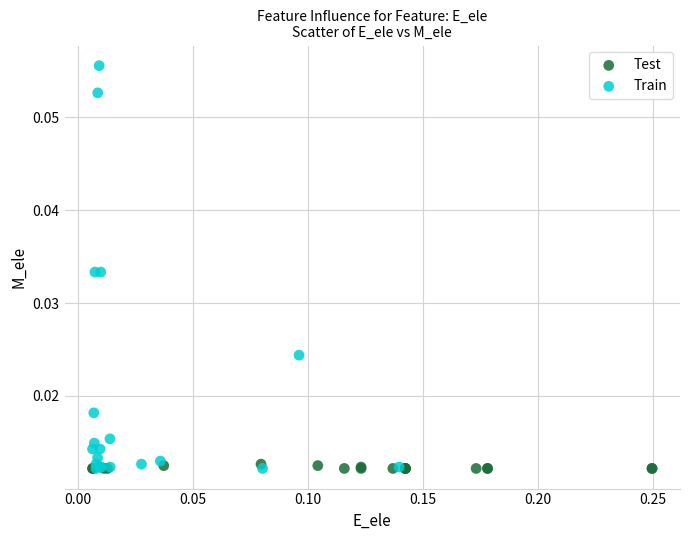

Which series contains the highest Y value?

Train